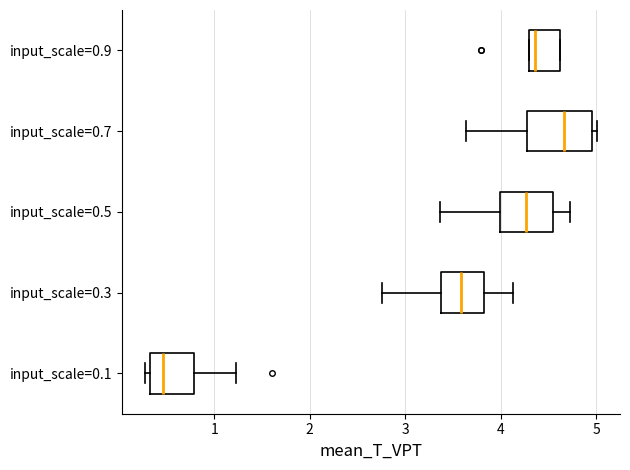

Reading bottom to top, read every box against the x-axis: the position of its median line, the range the box covers, and the ends of its whiskers. The values are not printed on the chart, so give them approximately, as read against the axis.

input_scale=0.1: median 0.5, box 0.3 to 0.8, whiskers 0.3 (just left of the box's left edge) to 1.2
input_scale=0.3: median 3.6, box 3.4 to 3.8, whiskers 2.8 to 4.1
input_scale=0.5: median 4.3, box 4.0 to 4.6, whiskers 3.4 to 4.7
input_scale=0.7: median 4.7, box 4.3 to 5.0, whiskers 3.6 to 5.0 (just right of the box's right edge)
input_scale=0.9: median 4.4, box 4.3 to 4.6, whiskers 4.3 to 4.6